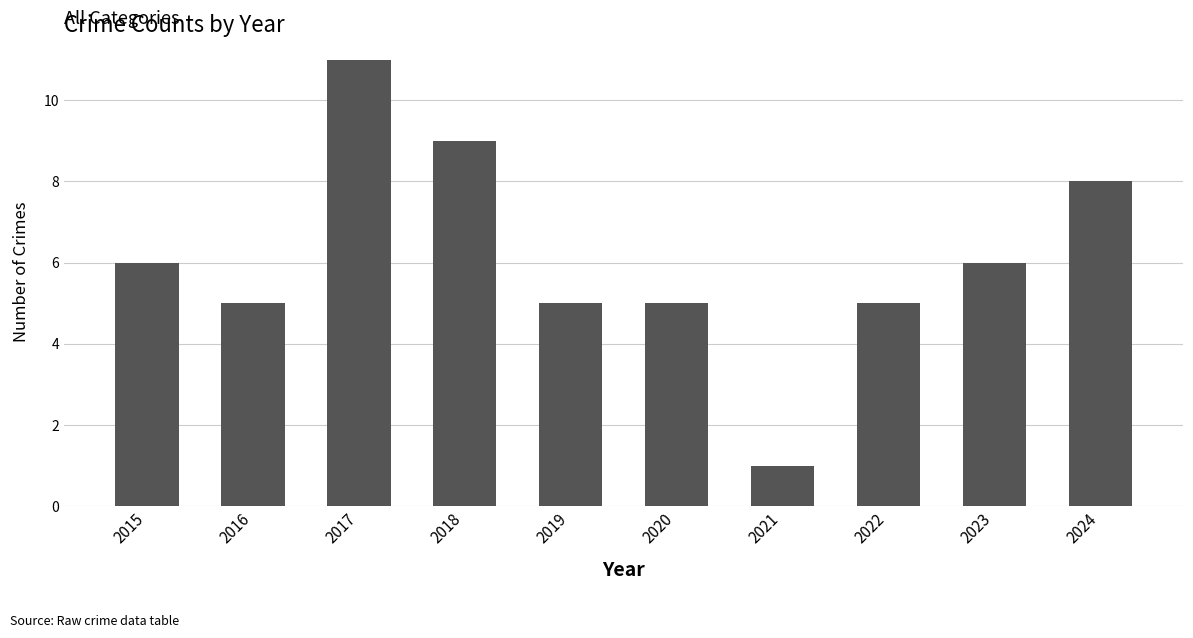

Count the number of categories in the chart.

10